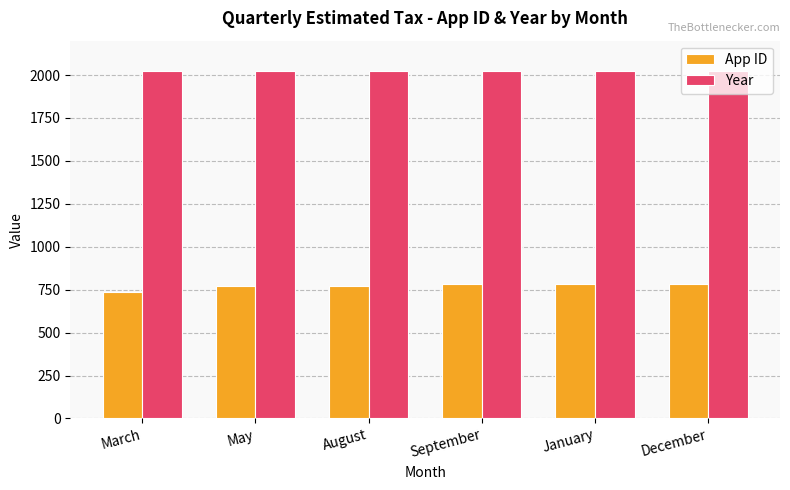

What is the total value across all series at May?

2797